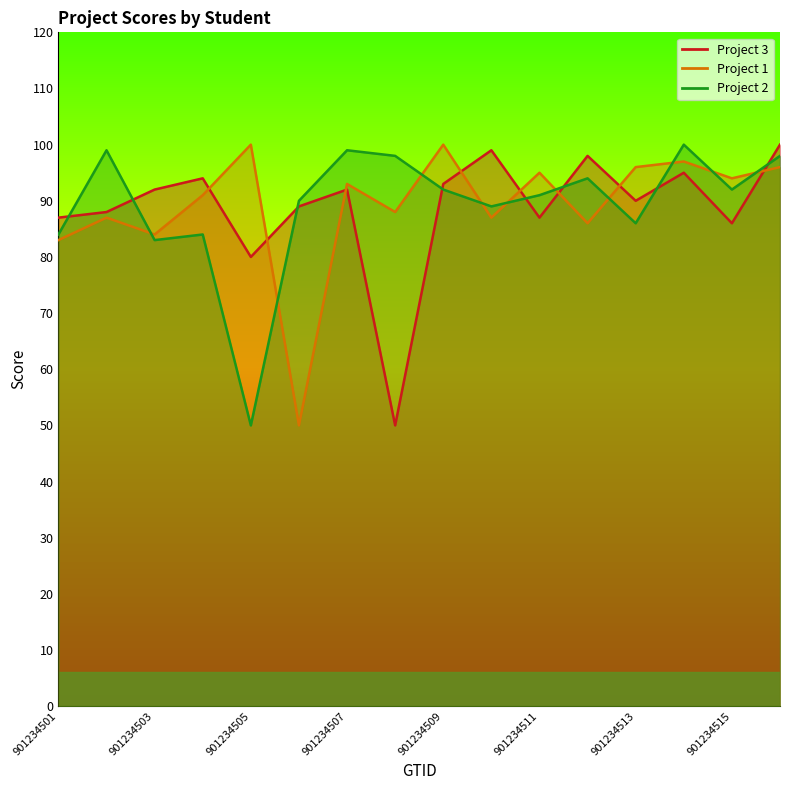

The value of Project 2 at 901234510 is 48. True or false?

False